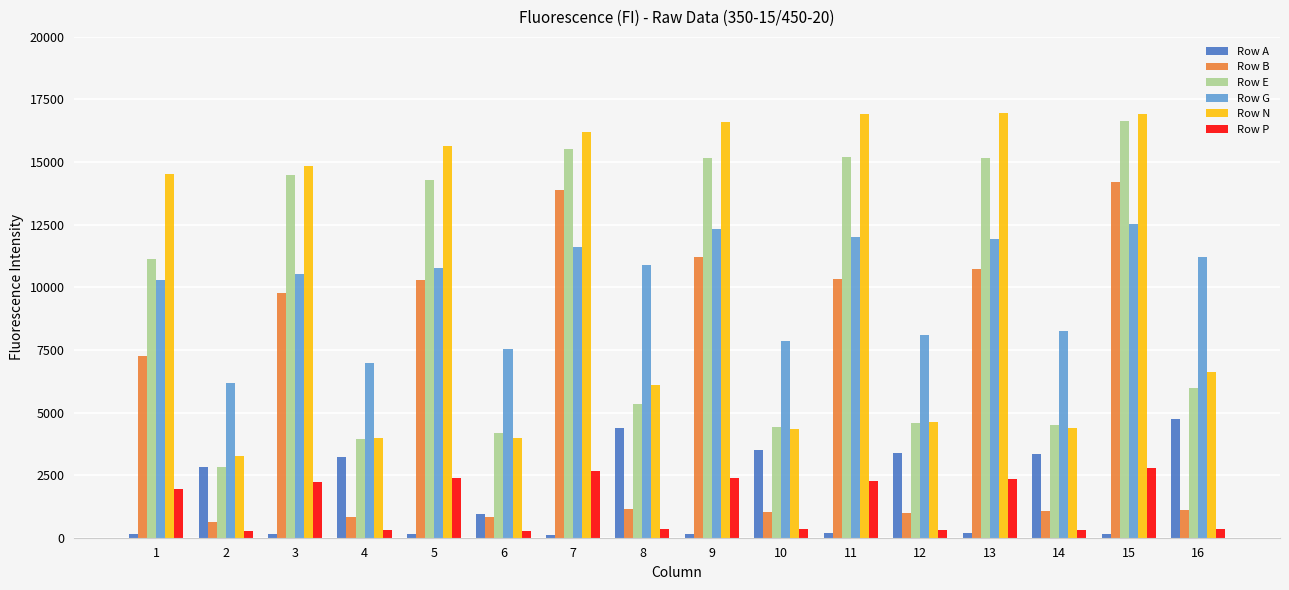

What is the sum of all Row N values?

165893